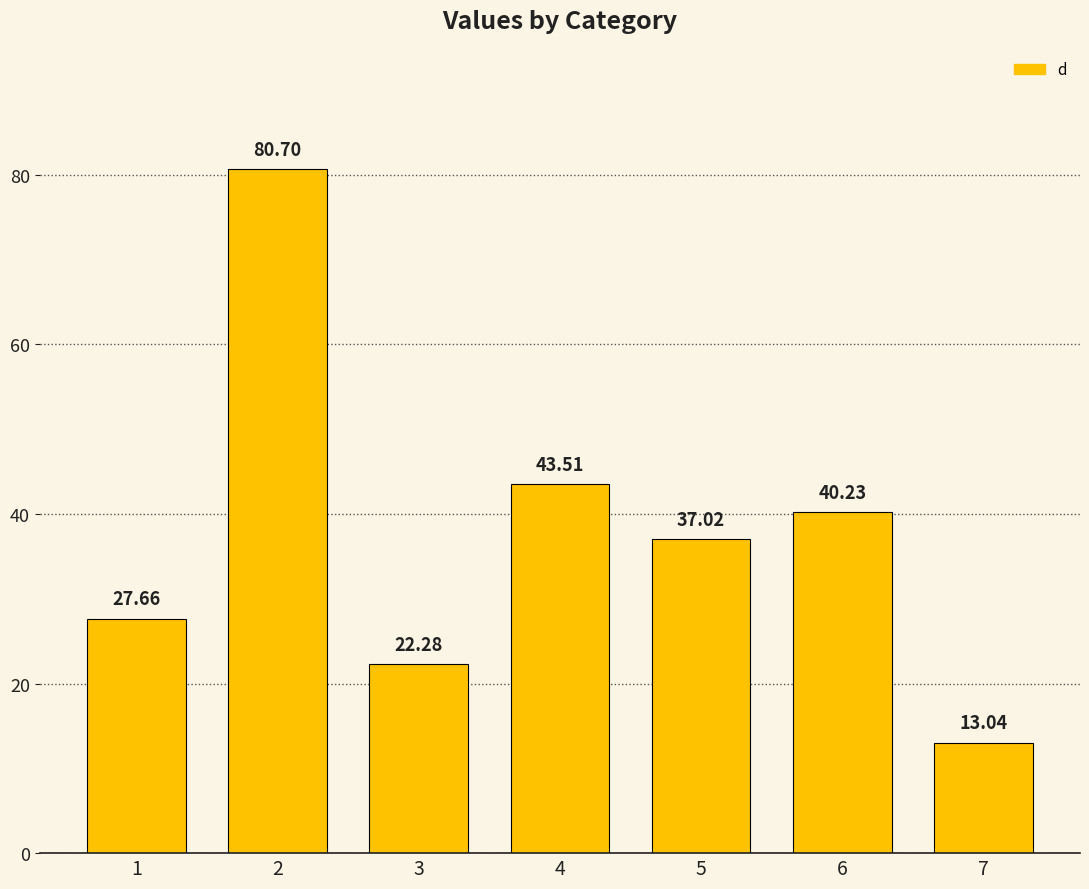

Rank the categories by value from highest to lowest.

2, 4, 6, 5, 1, 3, 7